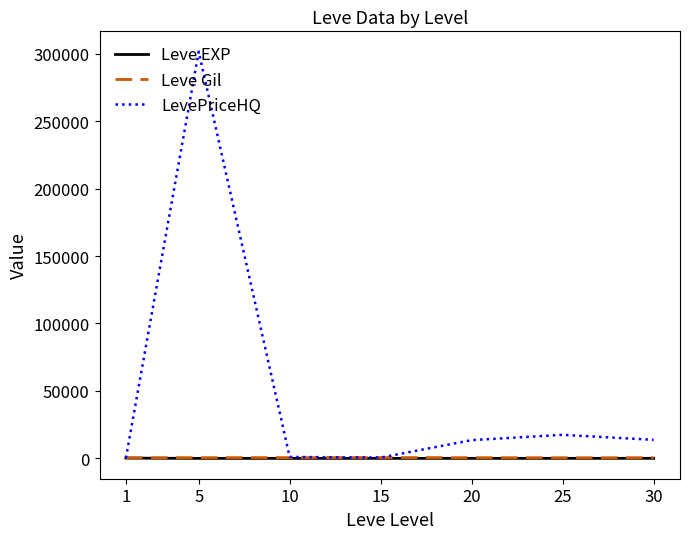

What is the maximum value shown in the chart?

301480.3